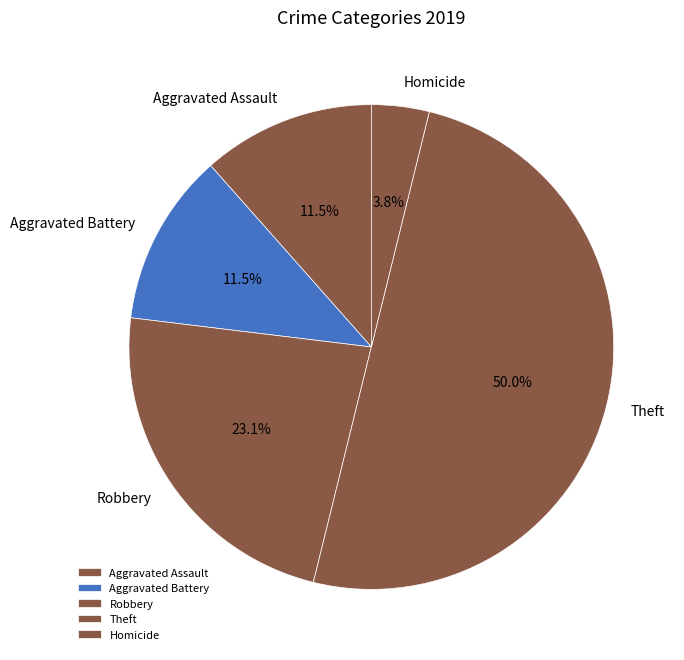

Which category has the smallest portion of the pie?

Homicide